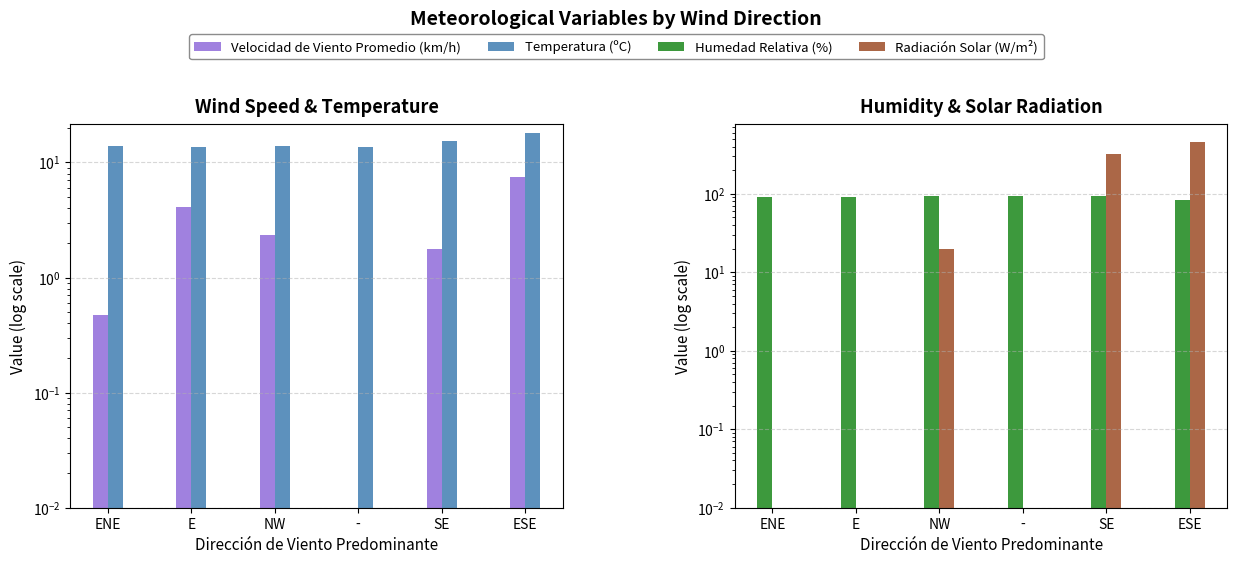

Read the Humedad Relativa (%) value at ESE.

83.1